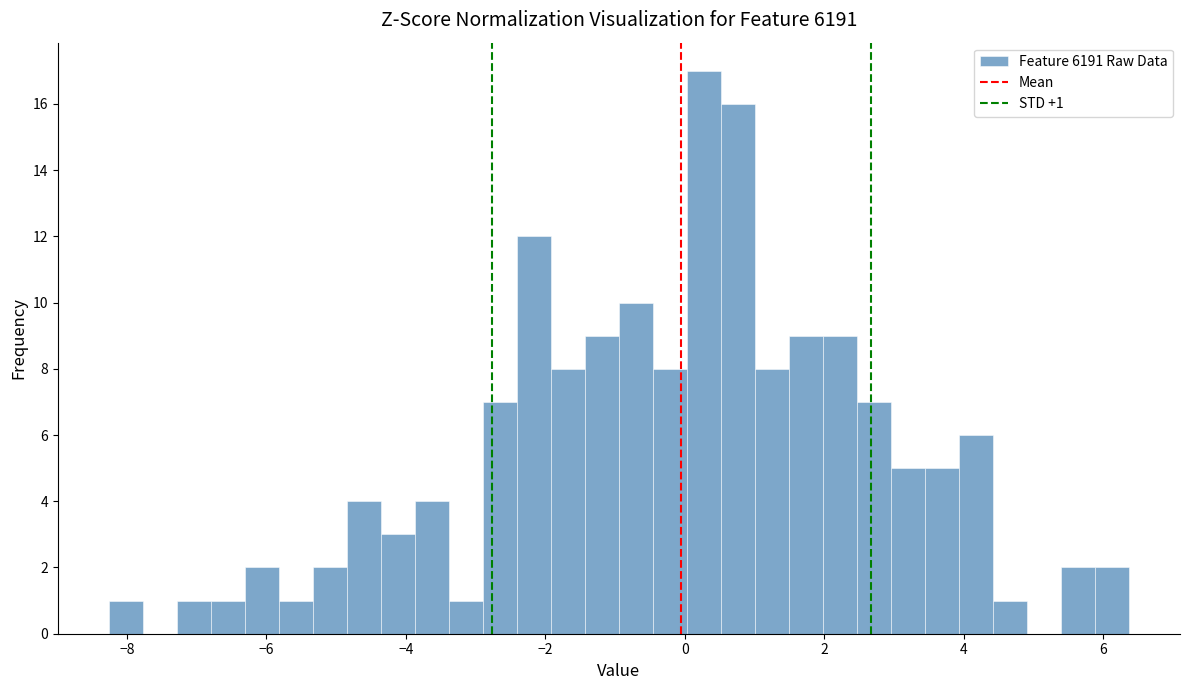

Read against the x-axis, roughly where is the centre of the tallest bar?

0.2